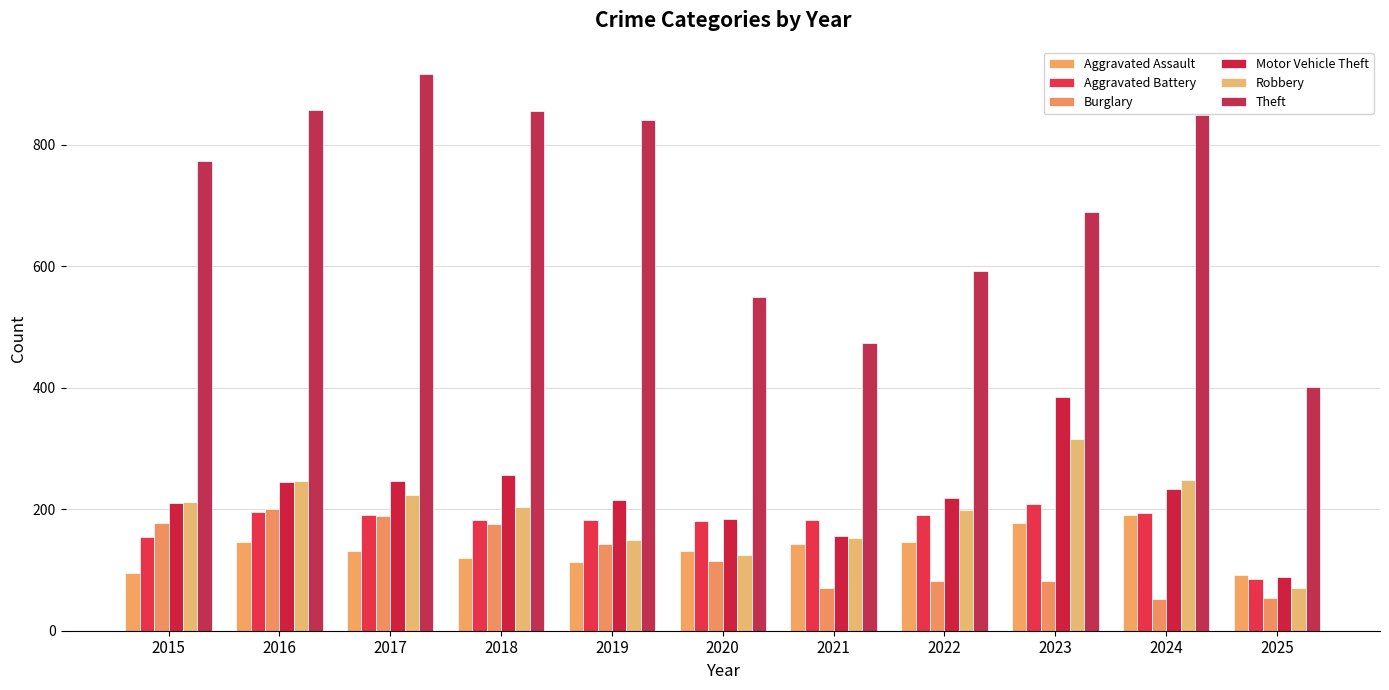

What is the average value of the Burglary series?

122